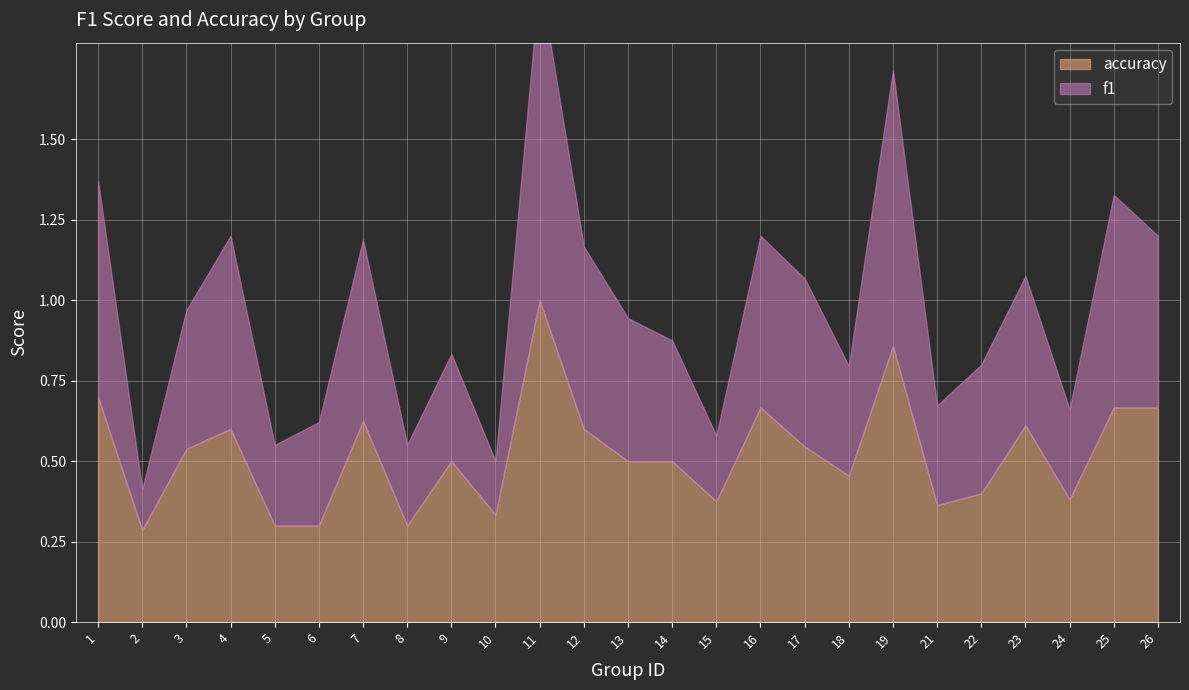

Reading left to right, extract all data points from this chart.

f1: 0.7	0.1	0.4	0.6	0.3	0.3	0.6	0.3	0.3	0.2	1.0	0.6	0.4	0.4	0.2	0.5	0.5	0.3	0.9	0.3	0.4	0.5	0.3	0.7	0.5
accuracy: 0.7	0.3	0.5	0.6	0.3	0.3	0.6	0.3	0.5	0.3	1.0	0.6	0.5	0.5	0.4	0.7	0.5	0.5	0.9	0.4	0.4	0.6	0.4	0.7	0.7